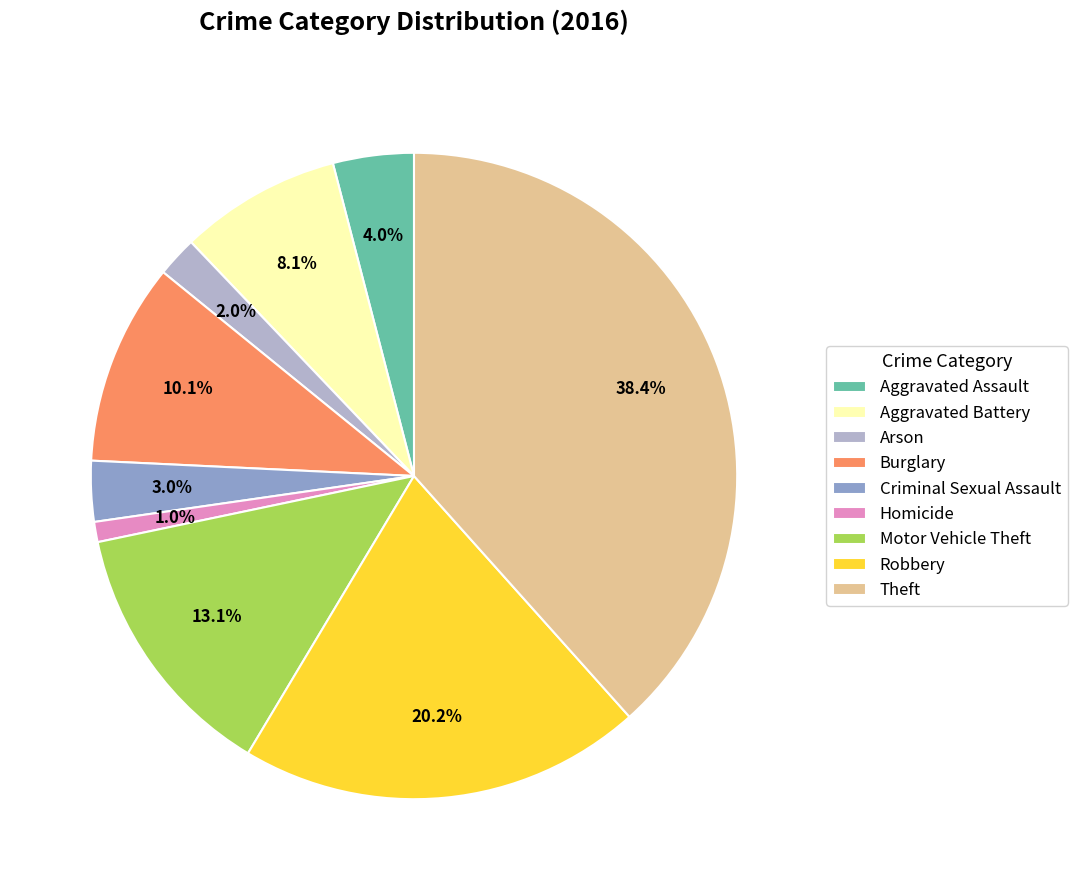

Which has a higher value, Criminal Sexual Assault or Motor Vehicle Theft?

Motor Vehicle Theft